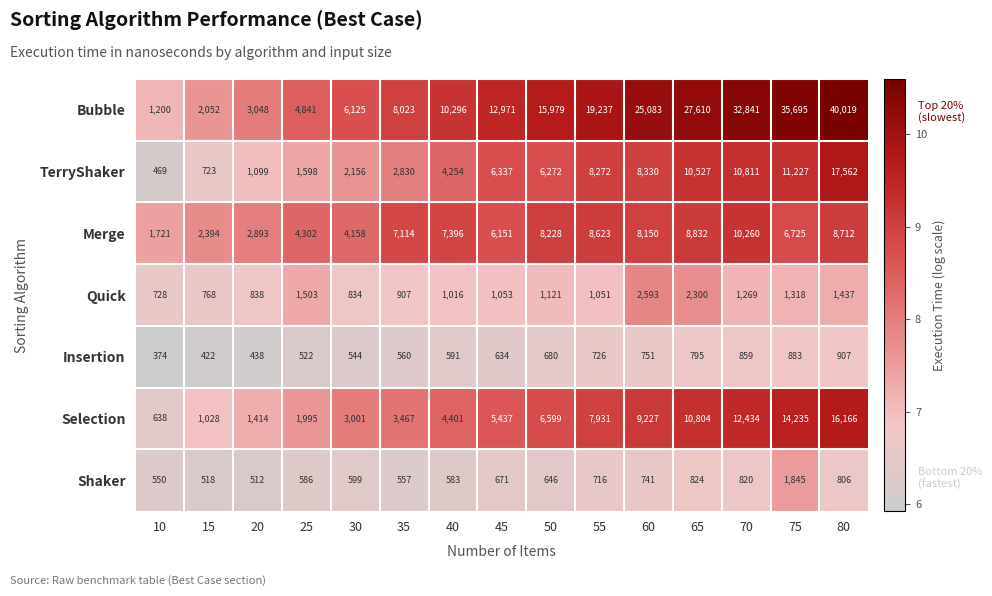

Which series has the largest range (max minus min)?

Bubble